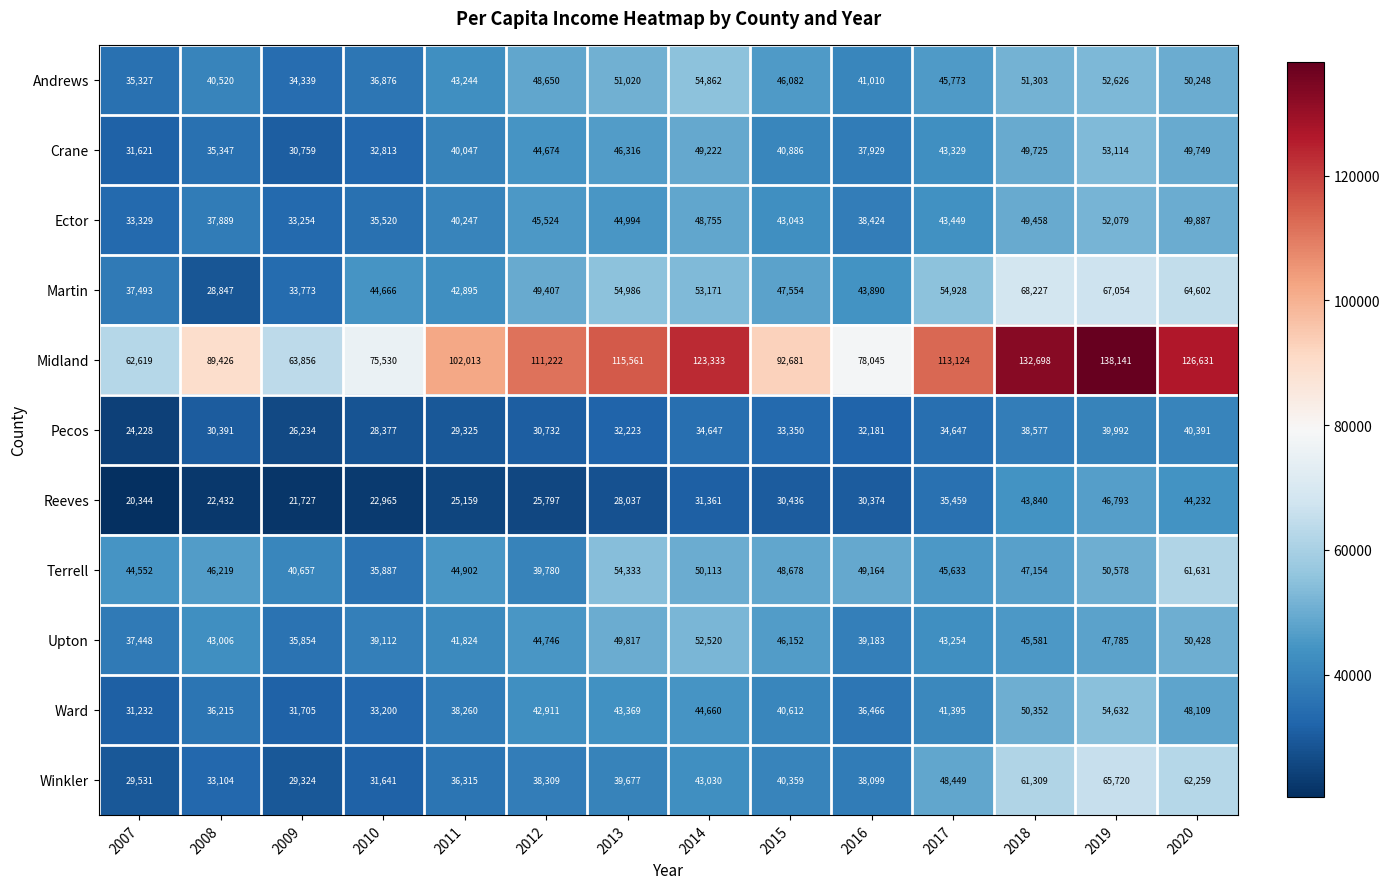

Rank the series at 2014 from lowest to highest value.

Reeves, Pecos, Winkler, Ward, Ector, Crane, Terrell, Upton, Martin, Andrews, Midland